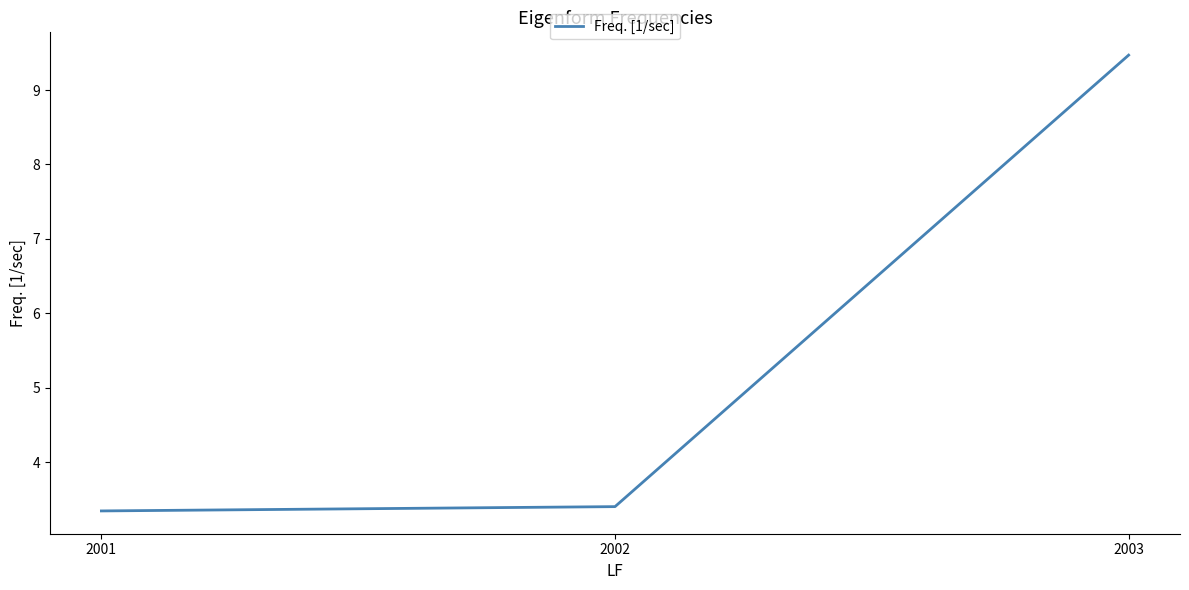

Is this an area chart (filled region under the line)?

No